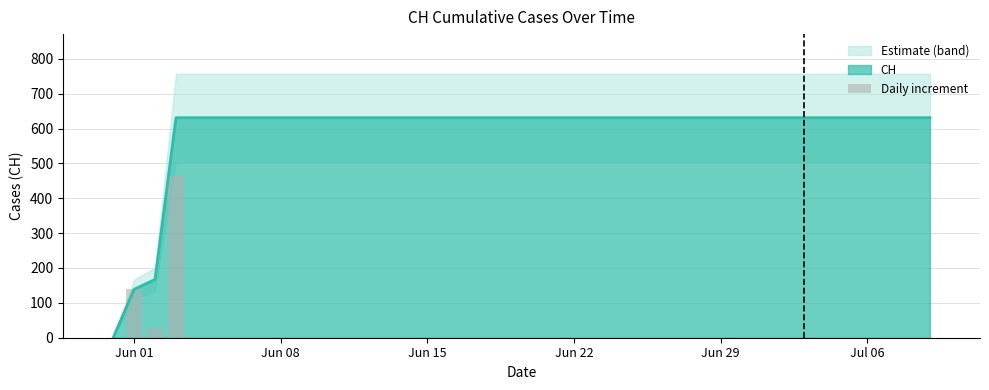

What is the maximum value for CH?

631